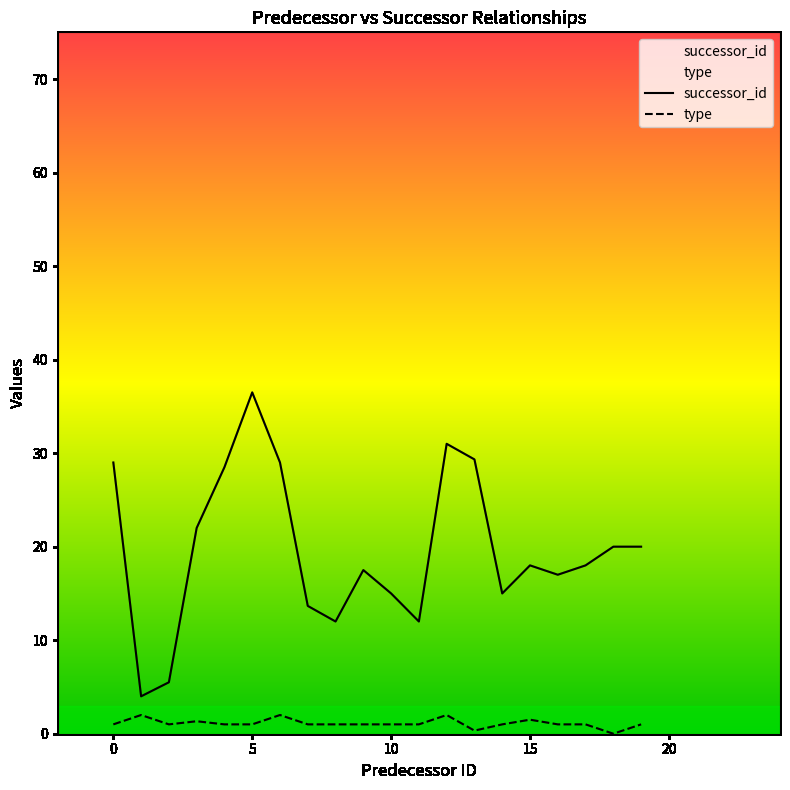

What are all the series names shown in the legend?

successor_id, type